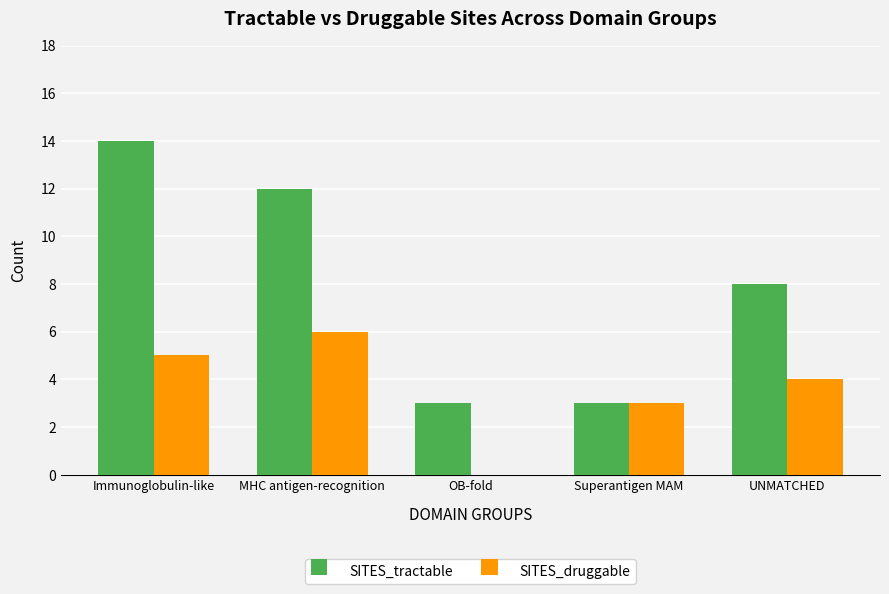

The value of SITES_druggable at OB-fold is 0. True or false?

True